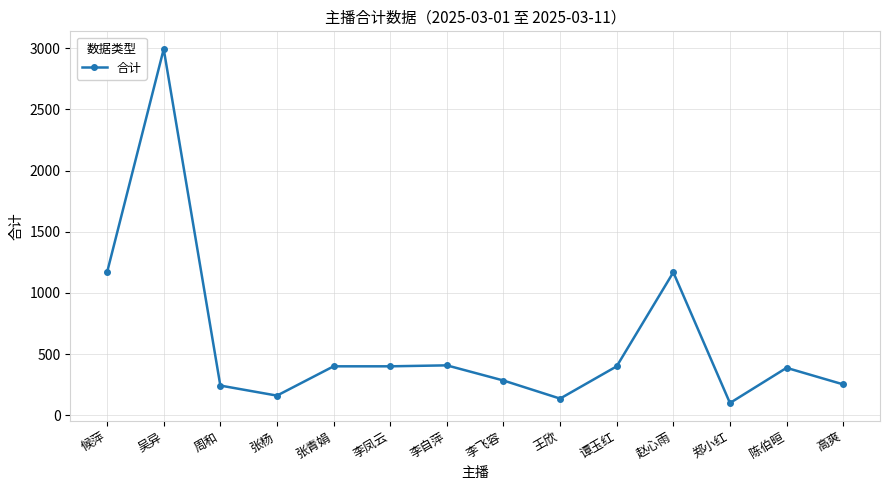

Does the chart display data point markers on the line(s)?

Yes